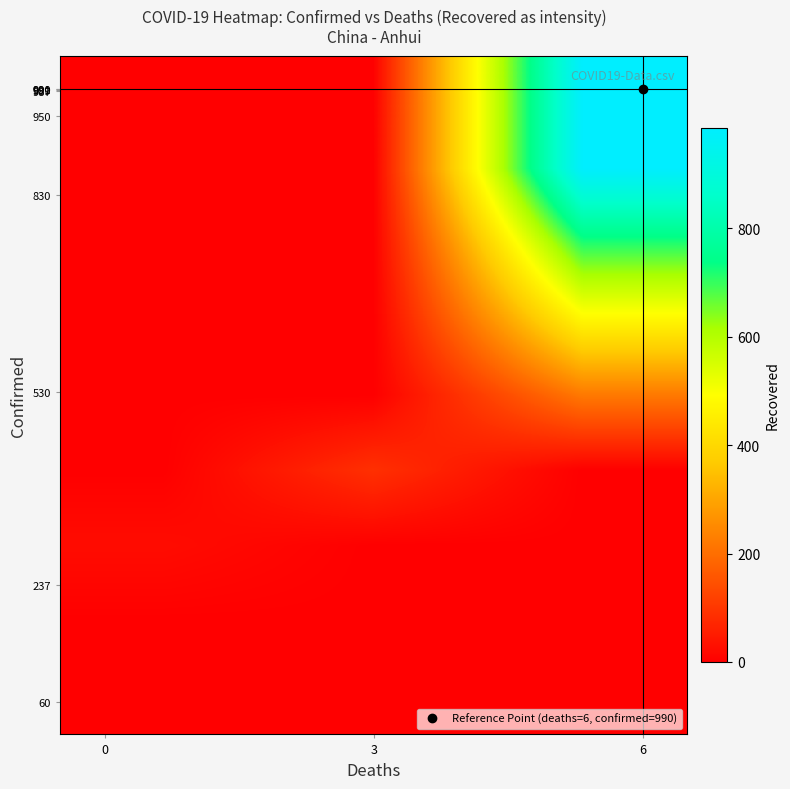

Reading left to right, what are all the values shown in this chart?

row_0: 0	0	0
row_1: 0	0	0
row_2: 23	0	0
row_3: 0	88	0
row_4: 0	0	221
row_5: 0	0	474
row_6: 0	0	712
row_7: 0	0	984
row_8: 0	0	985